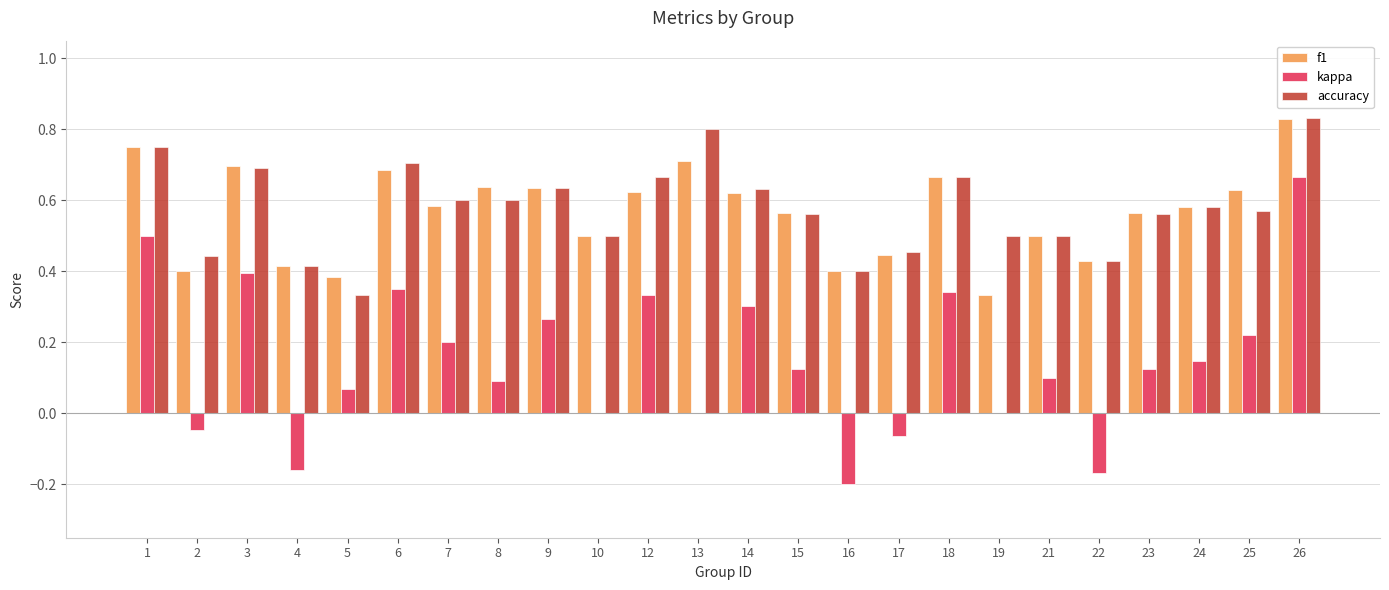

What is the sum of all kappa values?

3.6